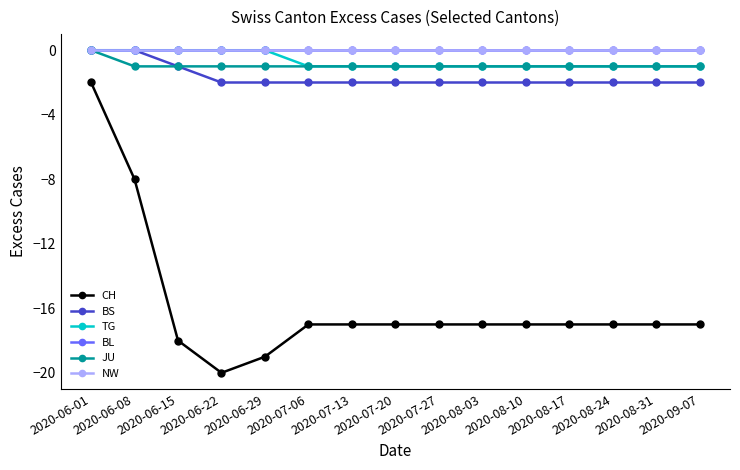

What is the total value across all series at 2020-07-20?

-21